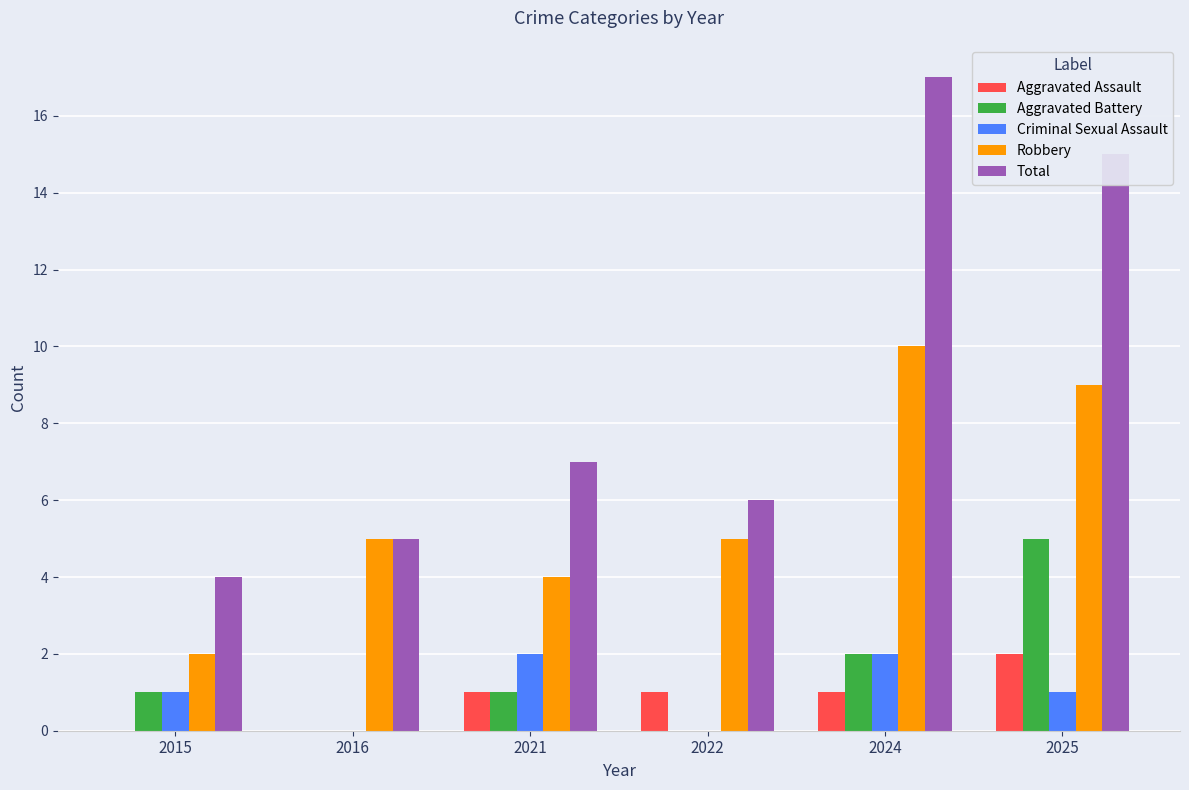

Between 2015 and 2022, which series saw the biggest shift?

Robbery